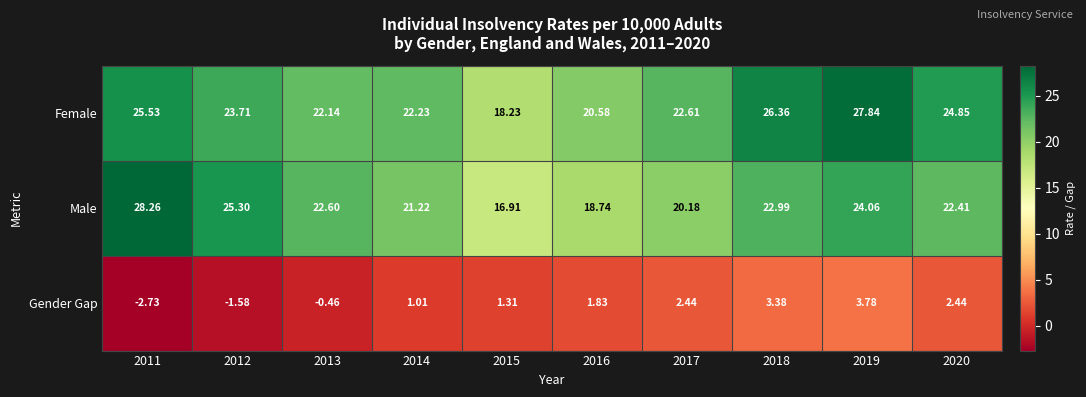

Is the value of Gender Gap at 2014 greater than the value of Female at 2019?

No